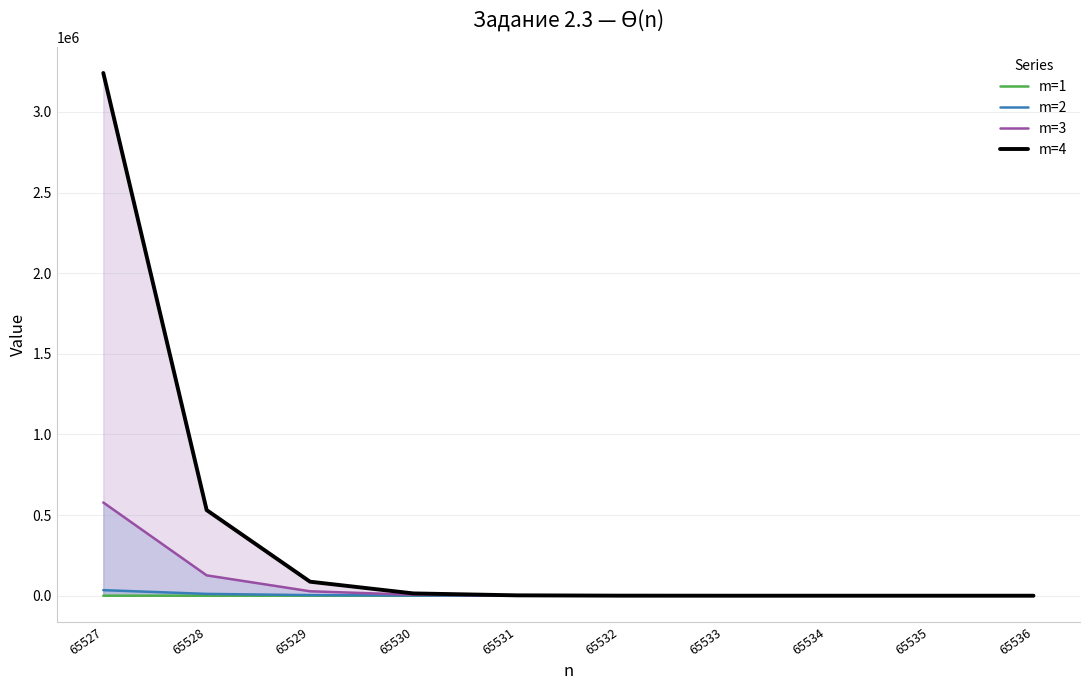

What are all the series names shown in the legend?

m=1, m=2, m=3, m=4